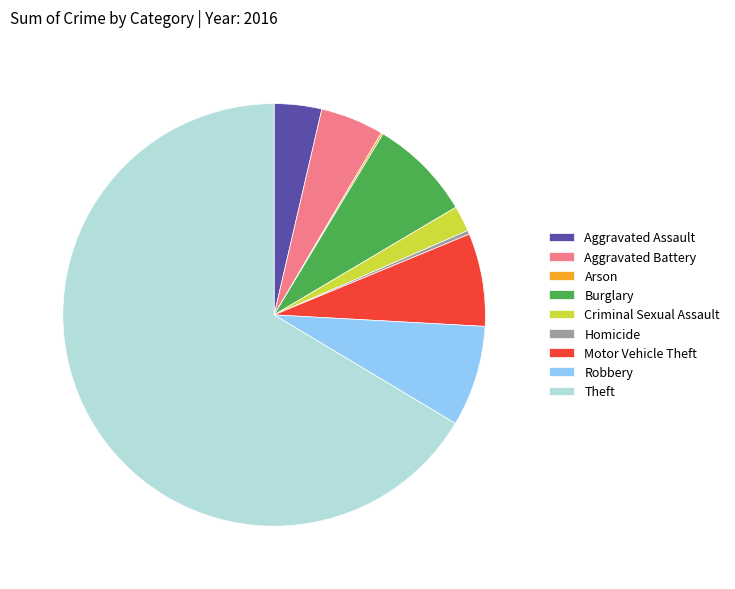

Combined, do Theft and Homicide account for over 50%?

Yes